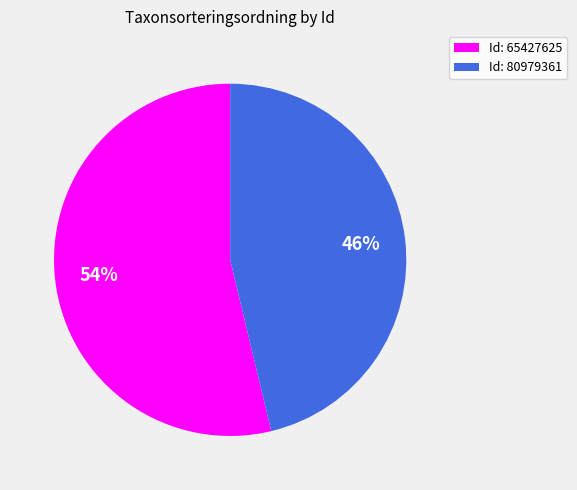

Do Id: 80979361 and Id: 65427625 together represent more than half of the pie?

Yes